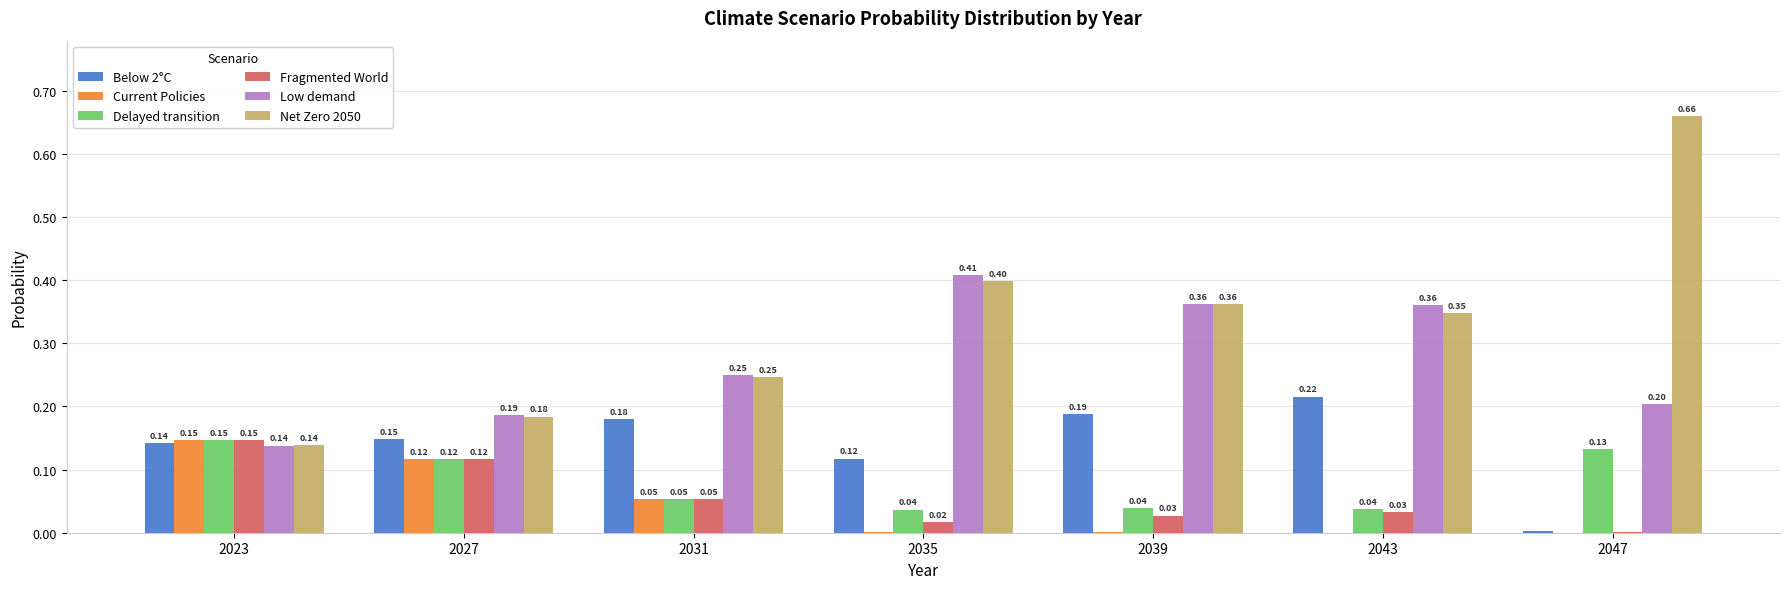

Is the value of Delayed transition at 2035 greater than the value of Fragmented World at 2043?

Yes